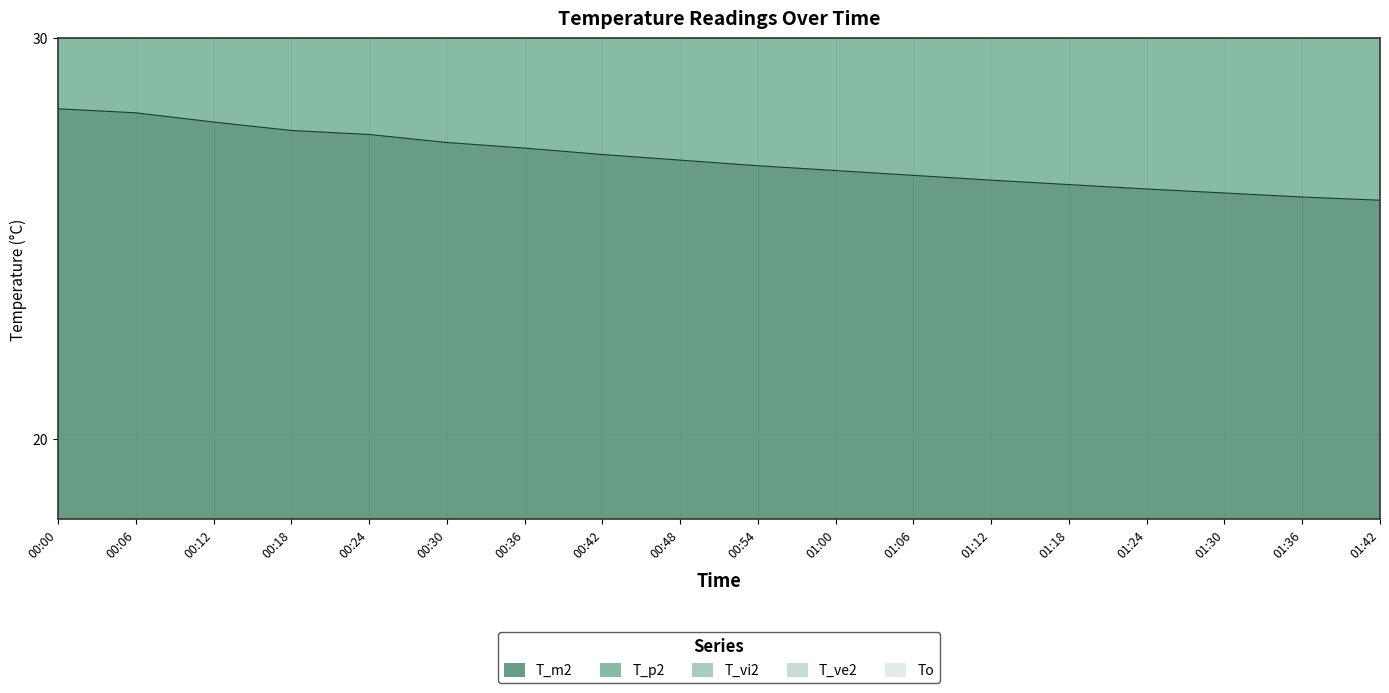

How many data points does each series have?

18